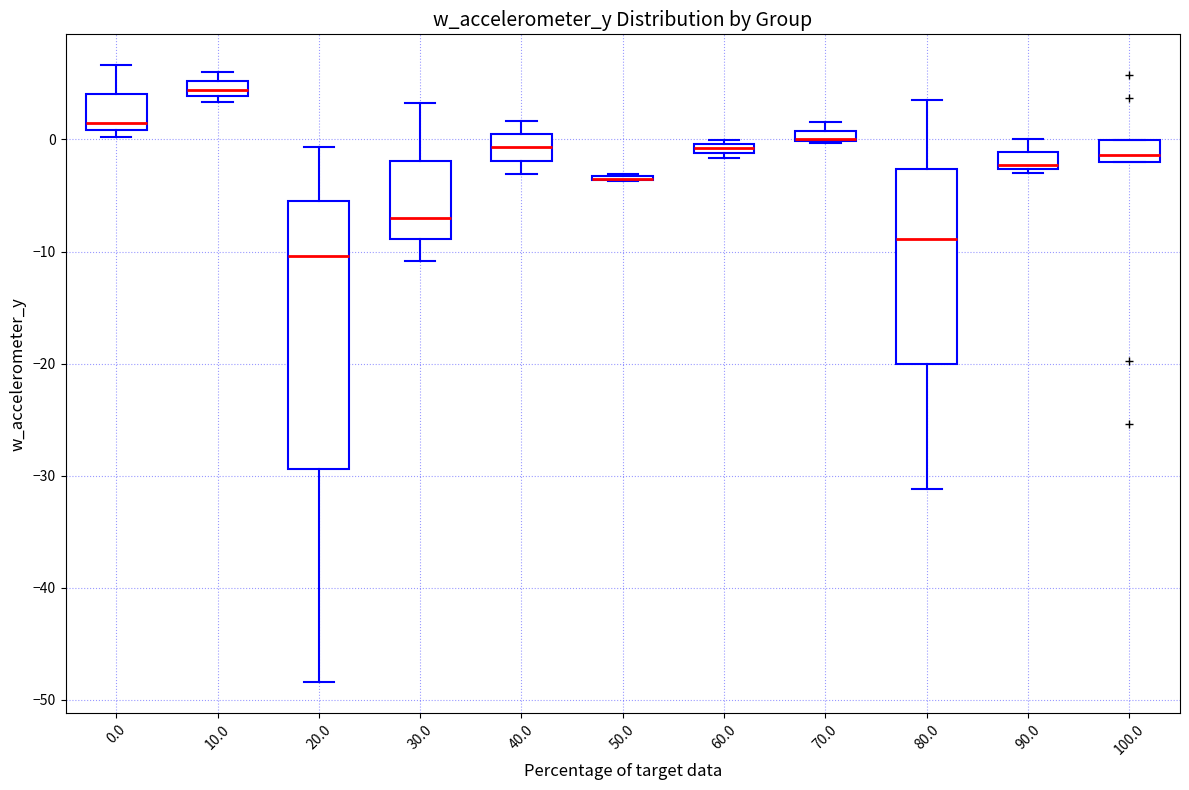

Where does the lower whisker of the box at x = 80.0 end on the y-axis? The values are not printed on the chart, so give them approximately, as read against the axis.

-31